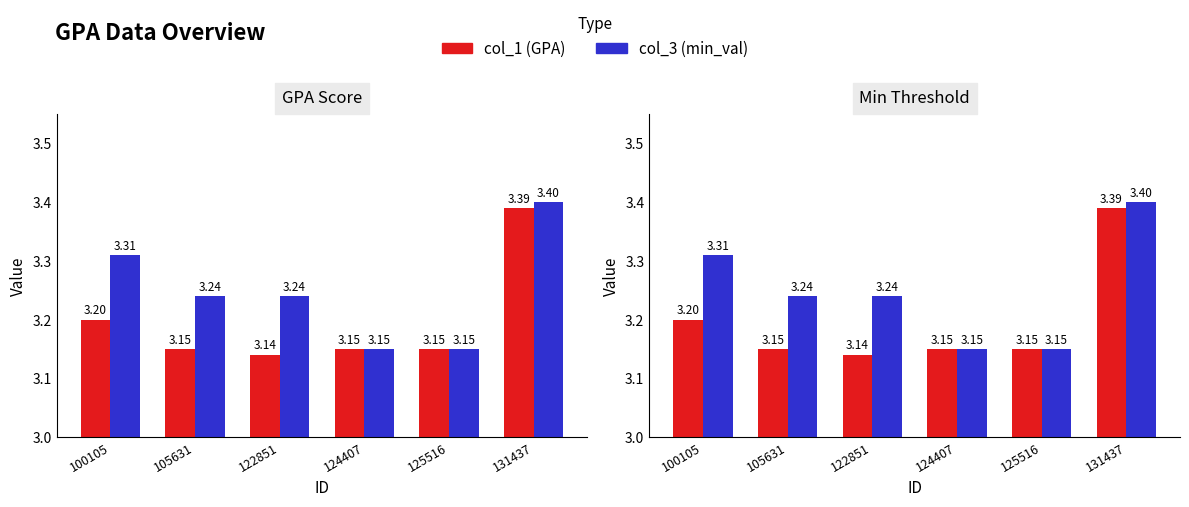

What is the difference between the col_3 (min_val) values at 131437 and 105631?

0.2